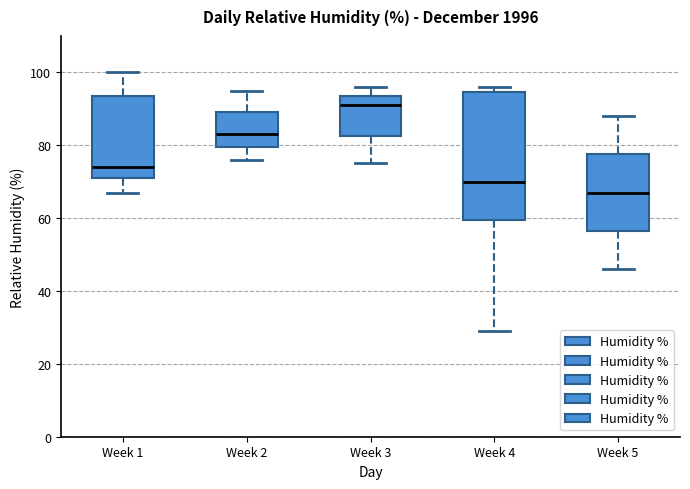

Where does the lower whisker of the box for Week 3 end on the y-axis? The values are not printed on the chart, so give them approximately, as read against the axis.

76